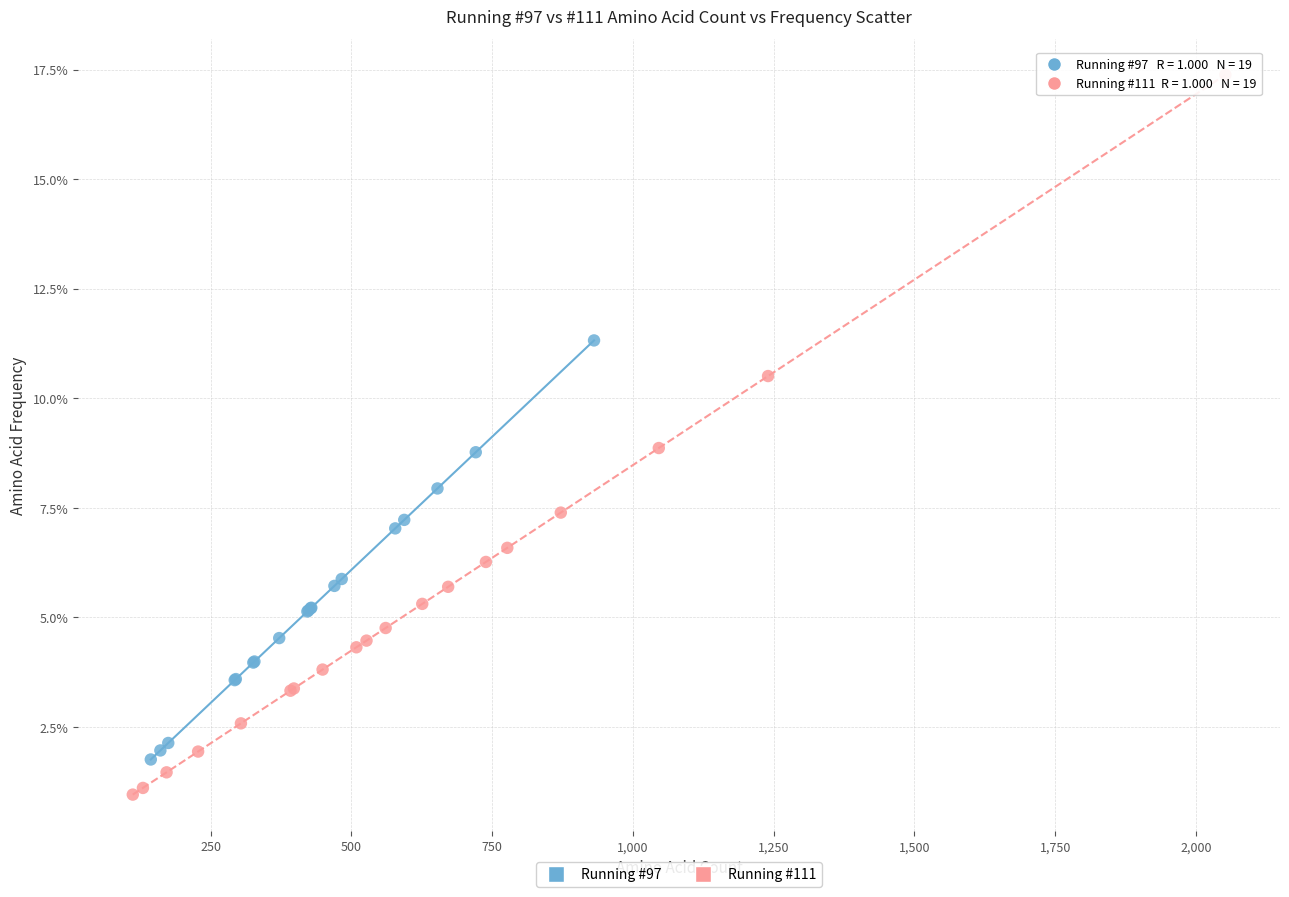

What are all the series names shown in the legend?

Running #97, Running #111